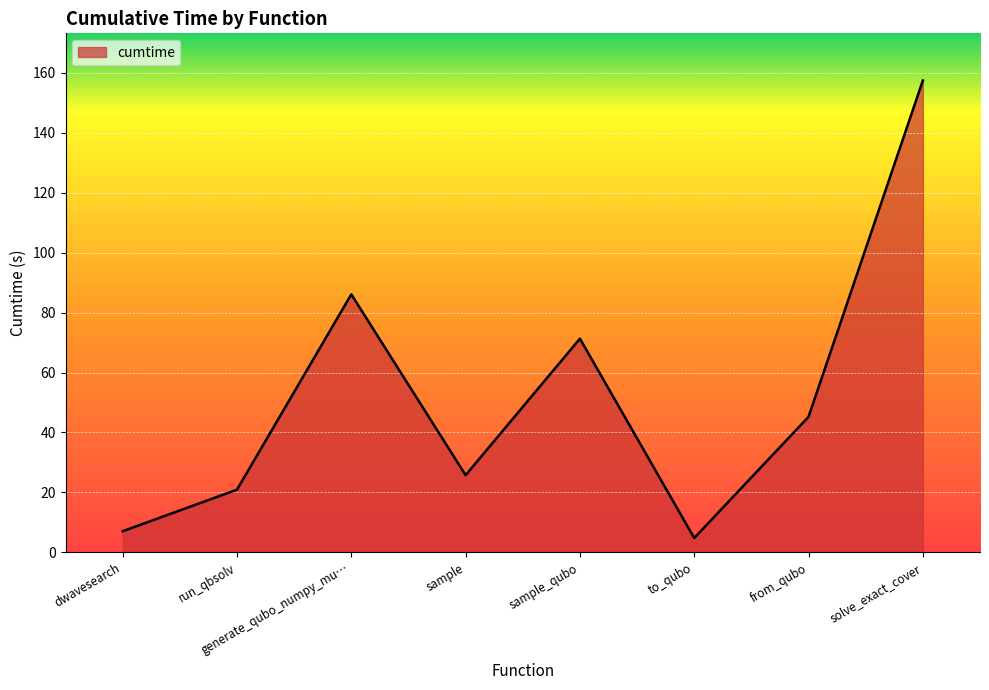

True or false: the data shows 12.3 at run_qbsolv.

False